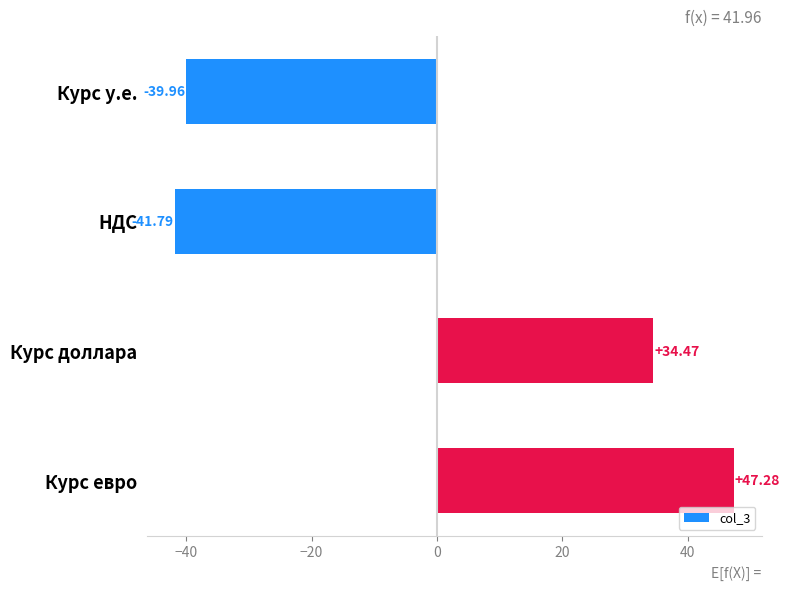

How many values are below zero?

2